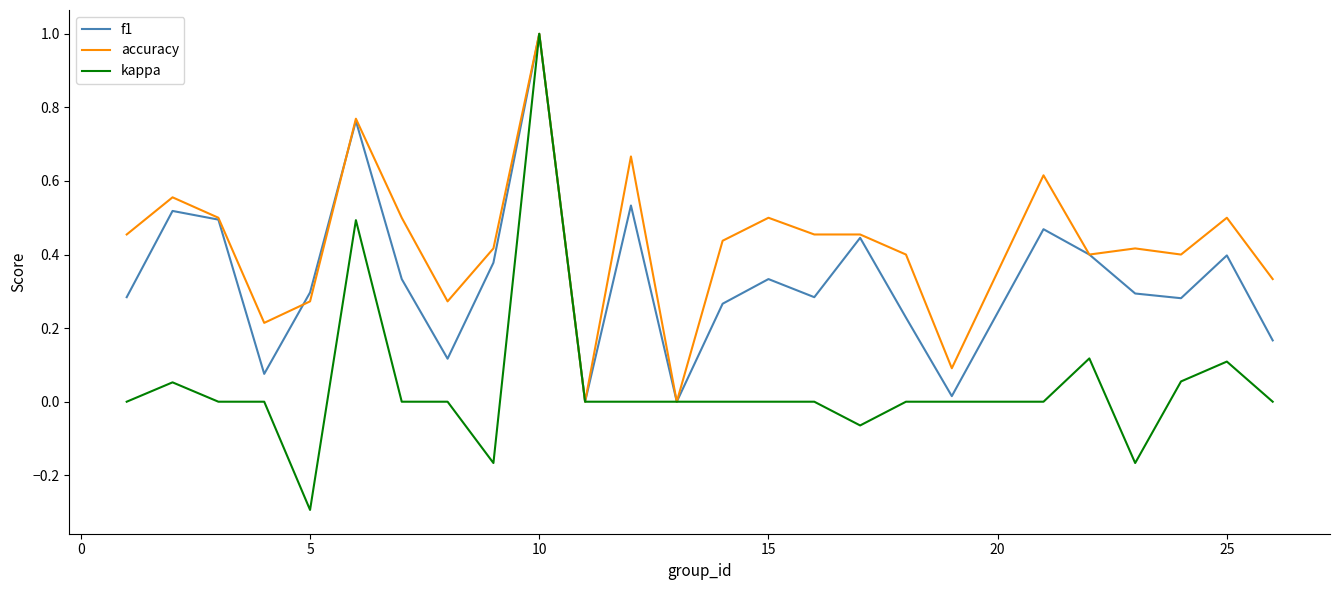

Which series has the largest range (max minus min)?

kappa